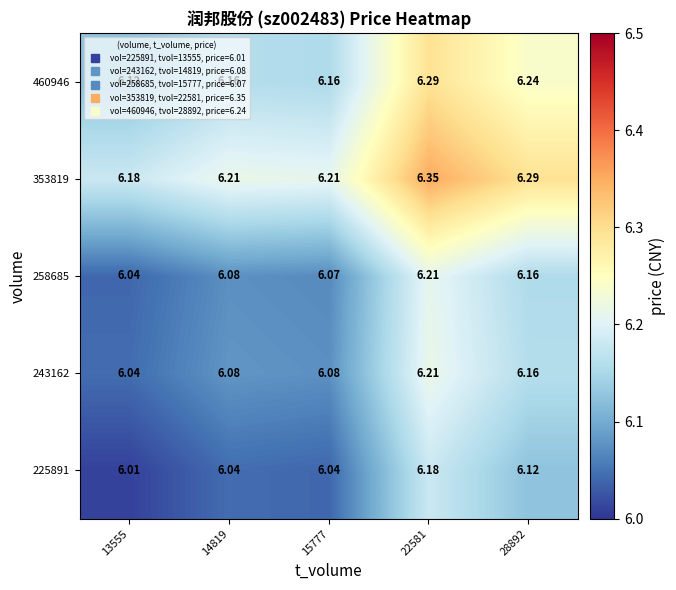

Is the value of 225891 at 15777 greater than the value of 243162 at 15777?

No